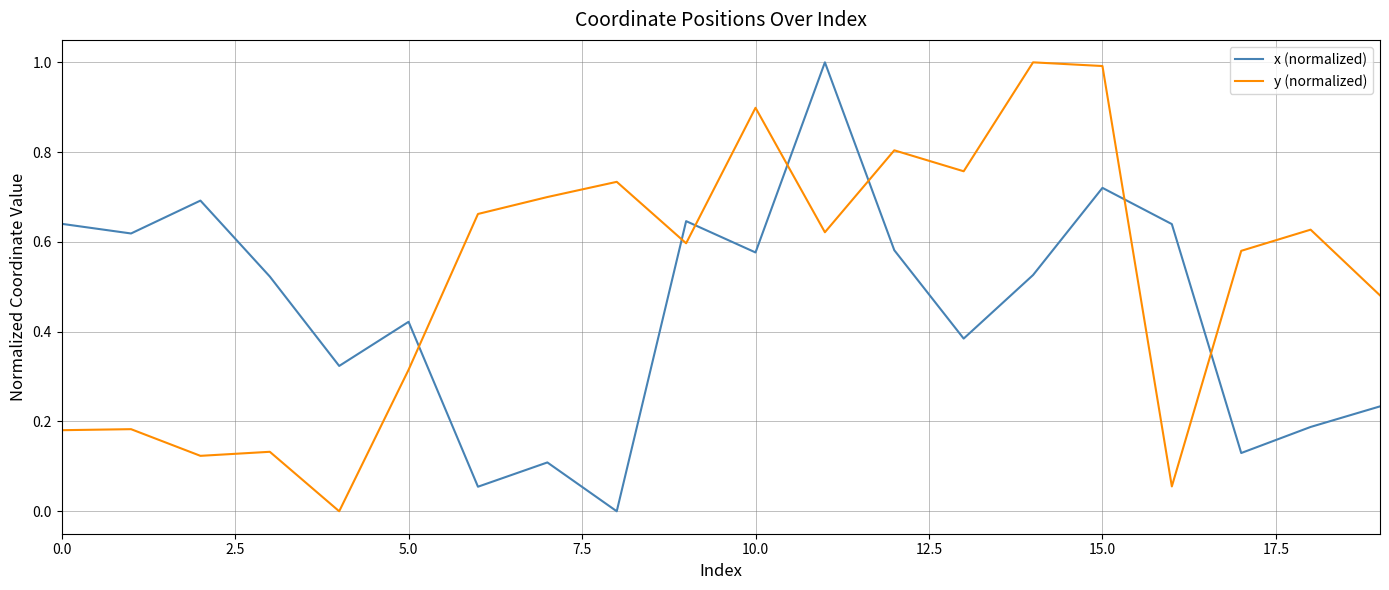

What are all the series names shown in the legend?

x (normalized), y (normalized)